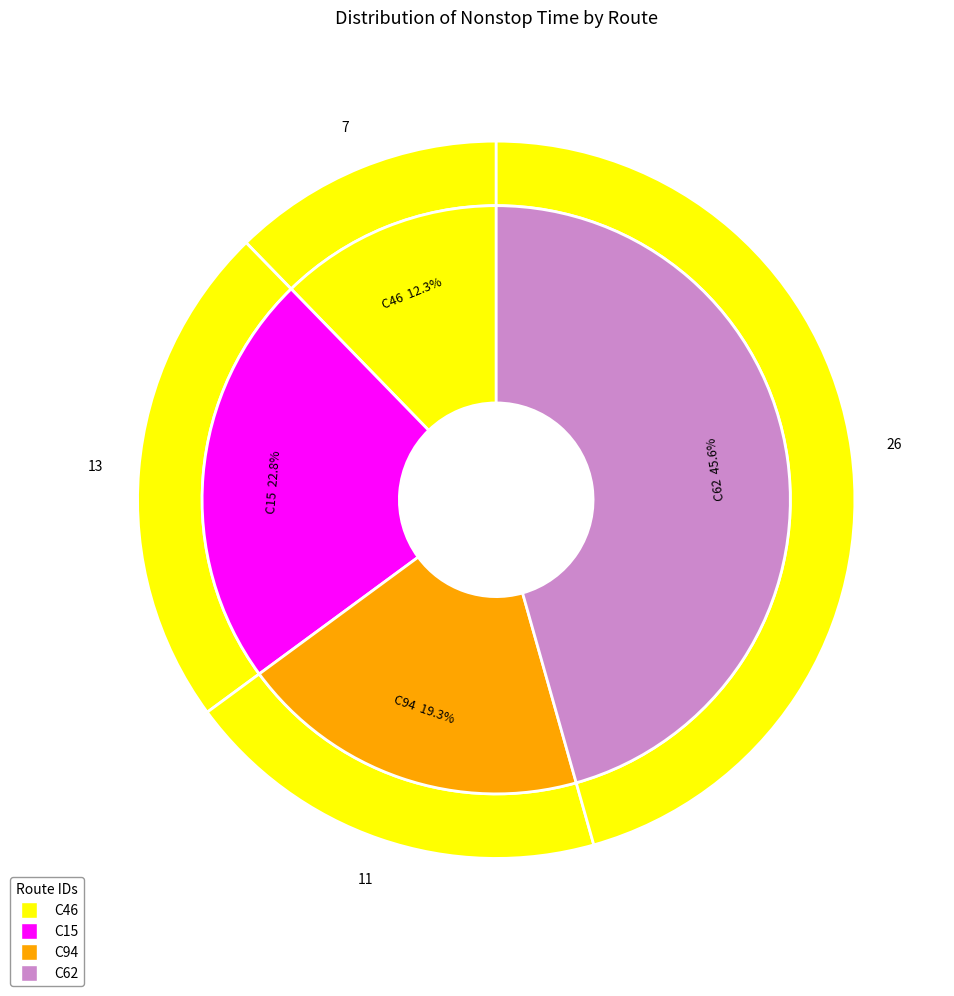

Combined, what portion of the pie is C62 and C15?

68.4%